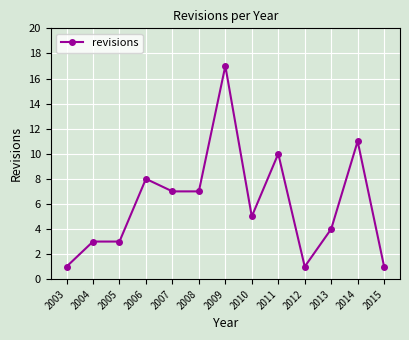

True or false: there are more than 1 points higher than both neighbors.

True